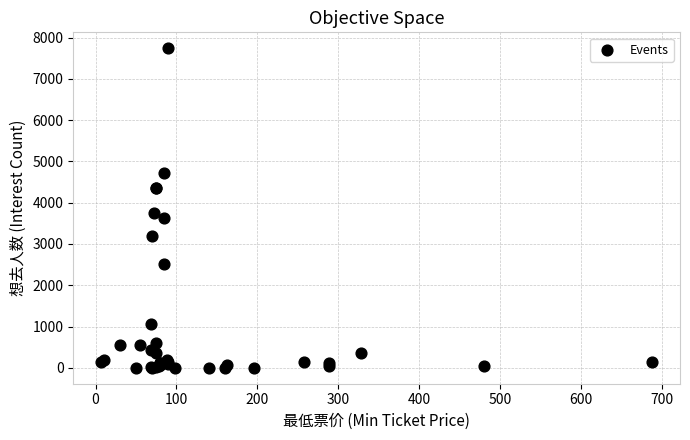

What Y value in the scatter plot is closest to 3871?

3746